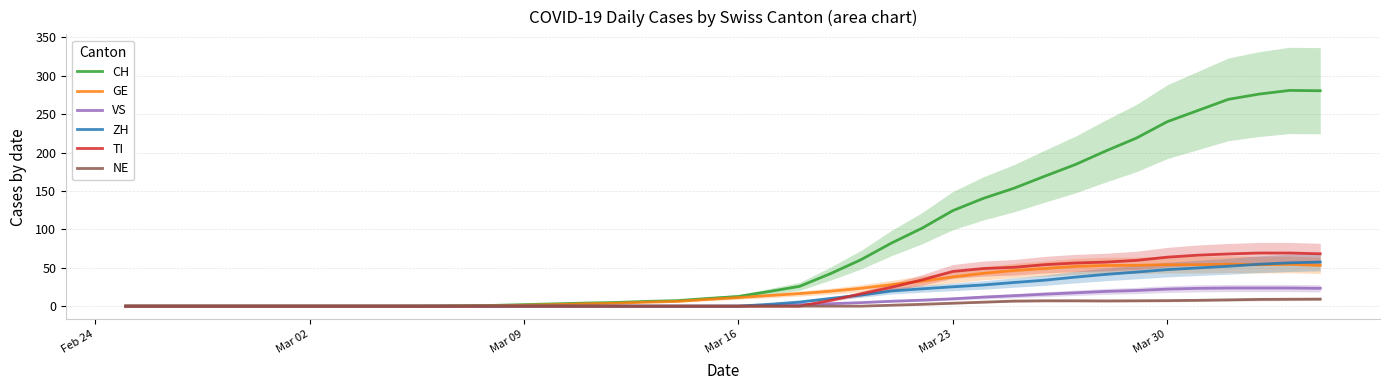

What position from the left is Feb 24?

1